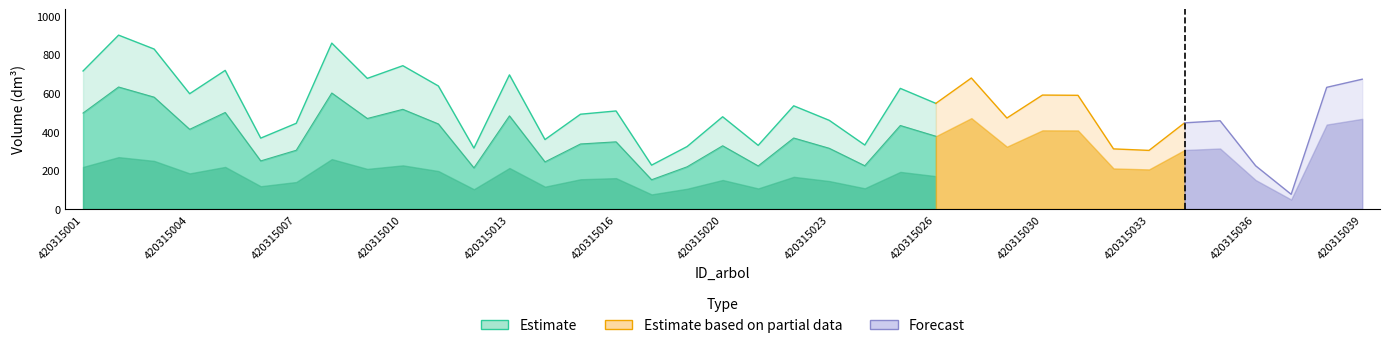

True or false: v_con_corteza has a value of 653.7 at 420315029.

False